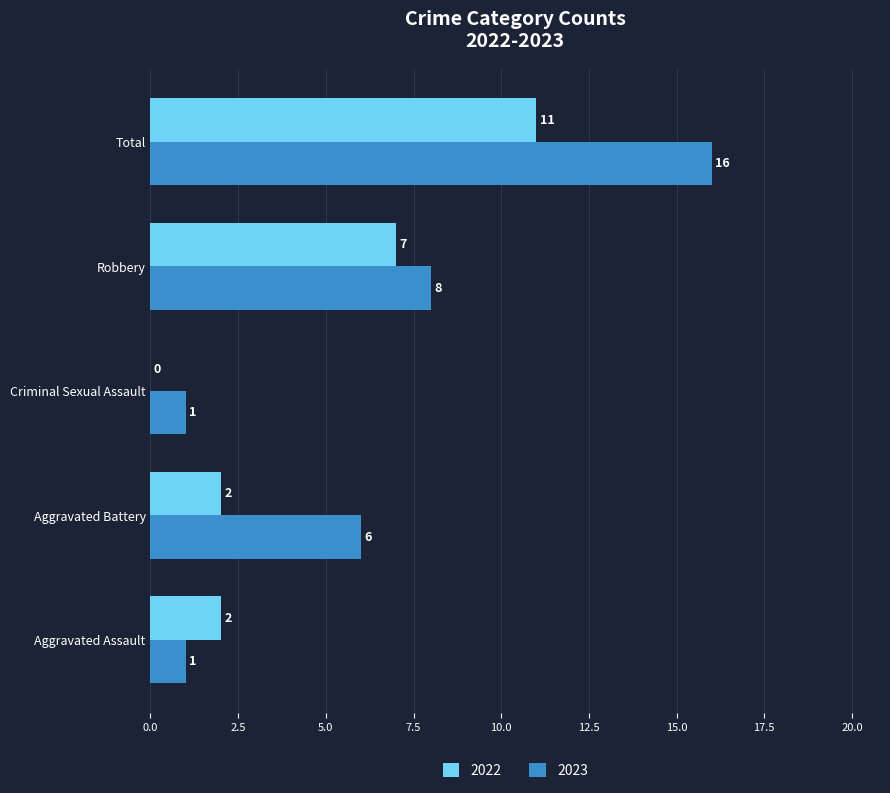

The 2022 series shows 11 at Total. True or false?

True